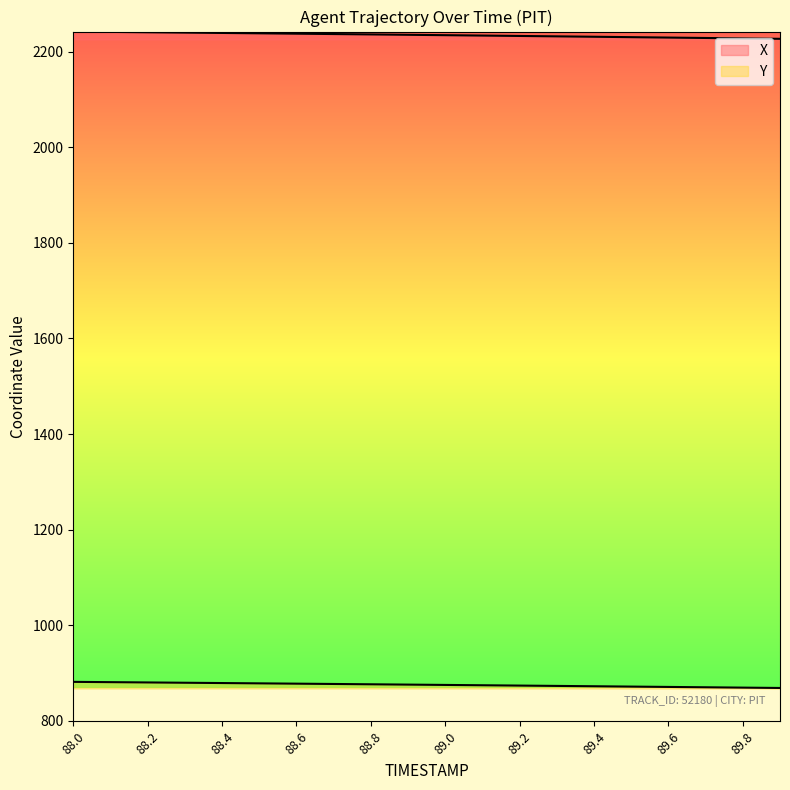

What is the total value across all series at 88.6?

3115.6